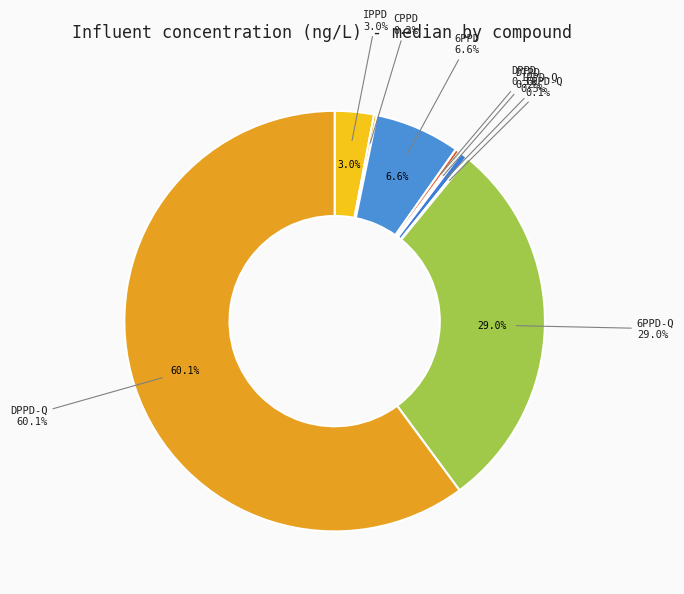

To the nearest percent, what is the difference between the 6PPD and IPPD-Q slice percentages?

6%